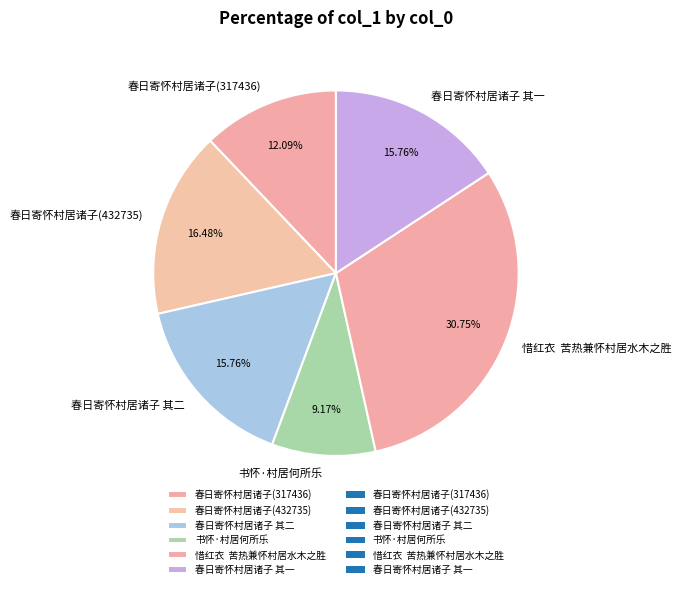

How many slices are in this pie chart?

6